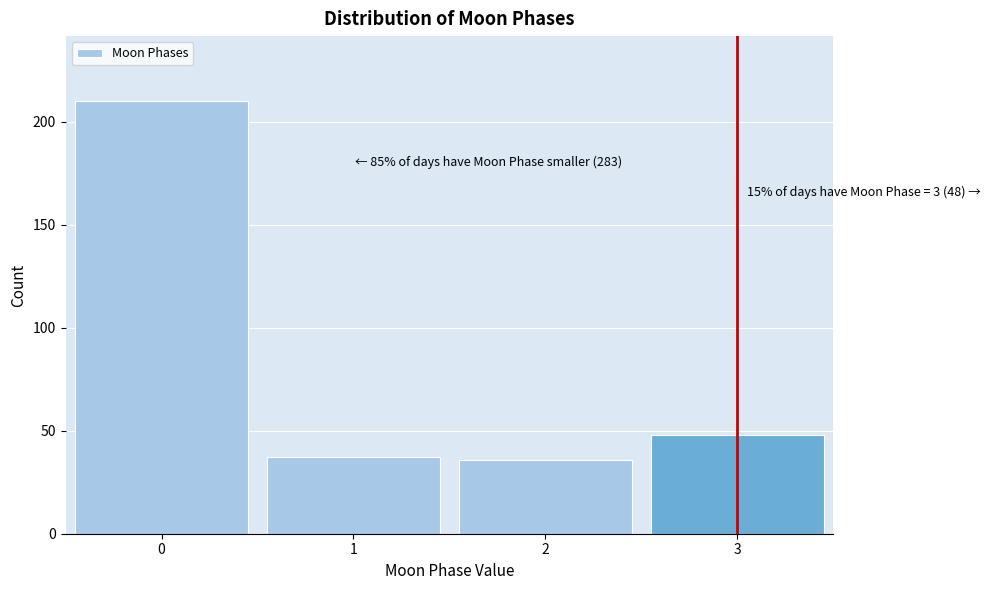

Reading left to right, list all the values displayed in this chart.

210	37	36	48